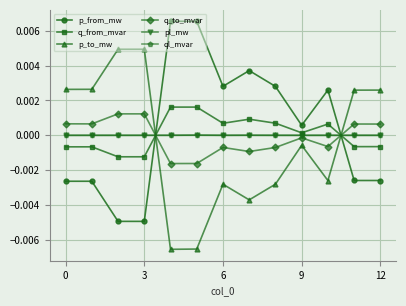

How many lines are shown in the chart?

6